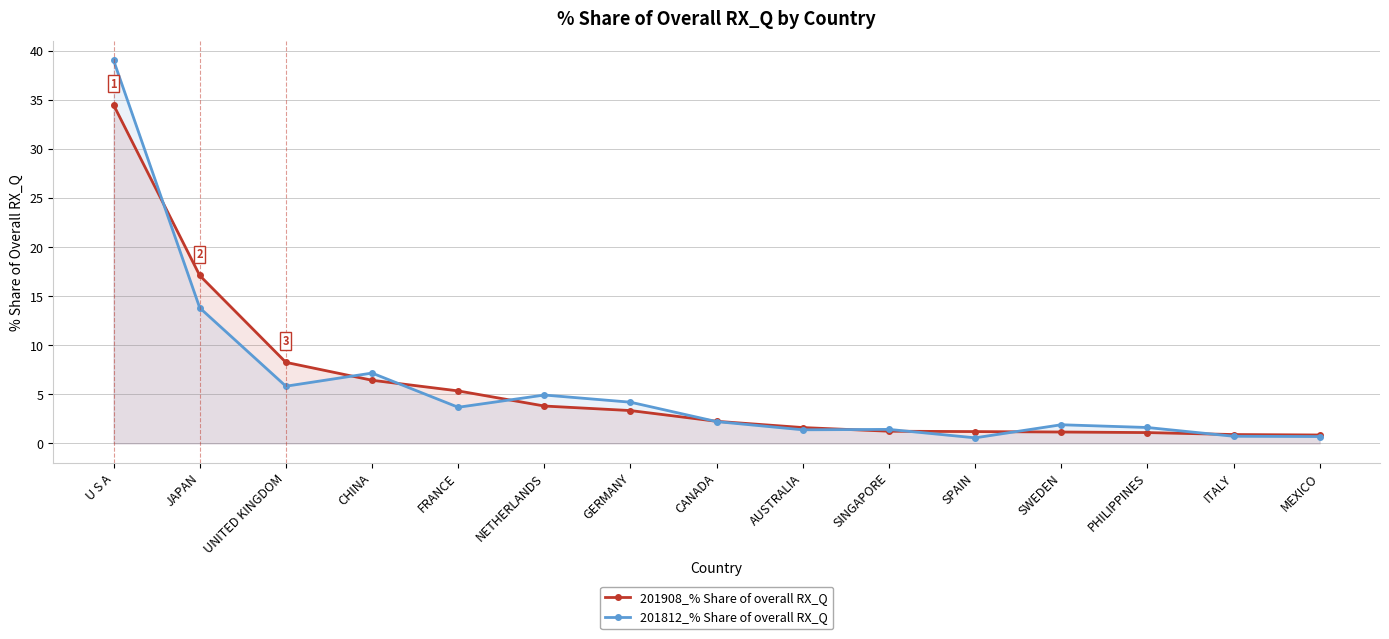

Where does the 201812_% Share of overall RX_Q series first go above 2?

U S A